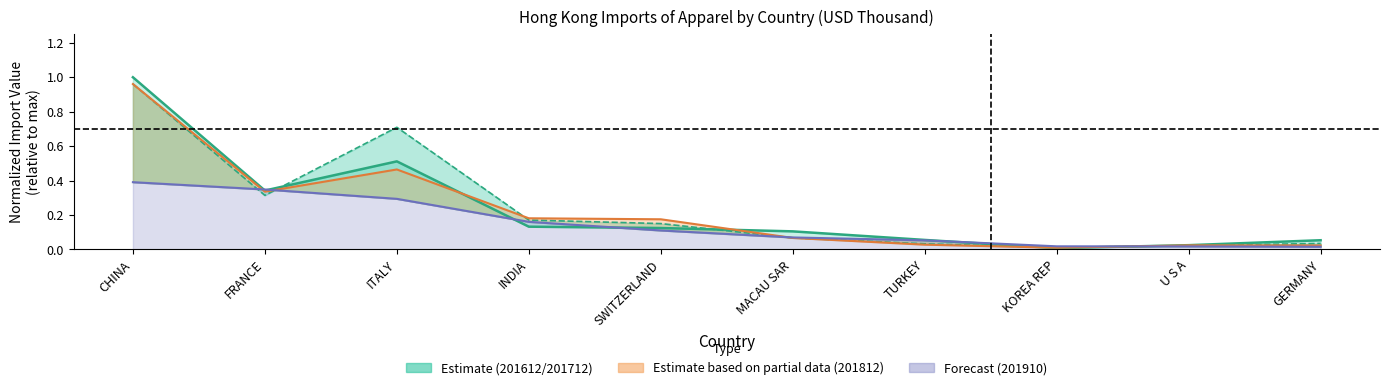

What is the maximum value for 201910?

0.4